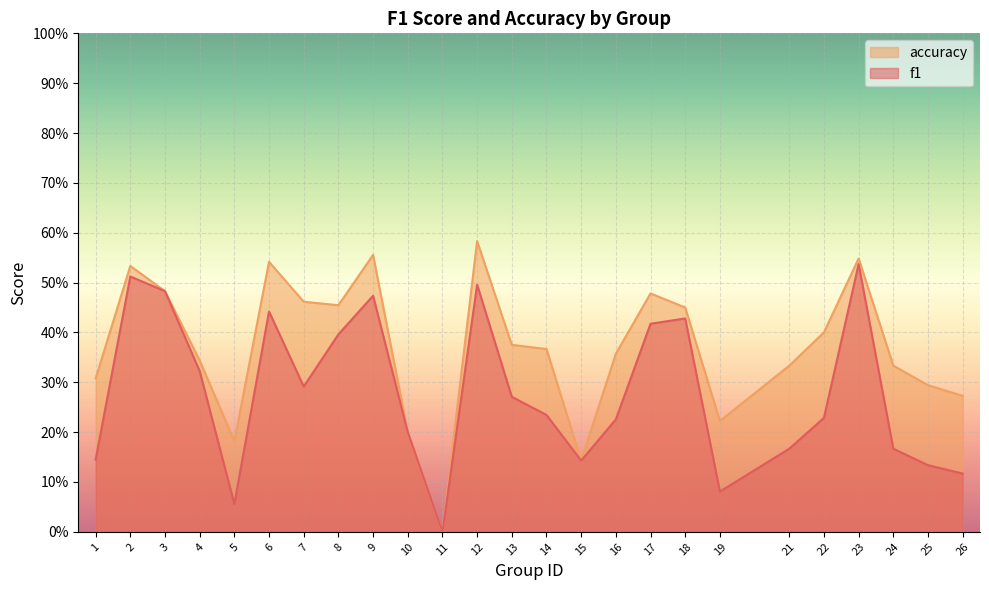

What are all the series names shown in the legend?

accuracy, f1